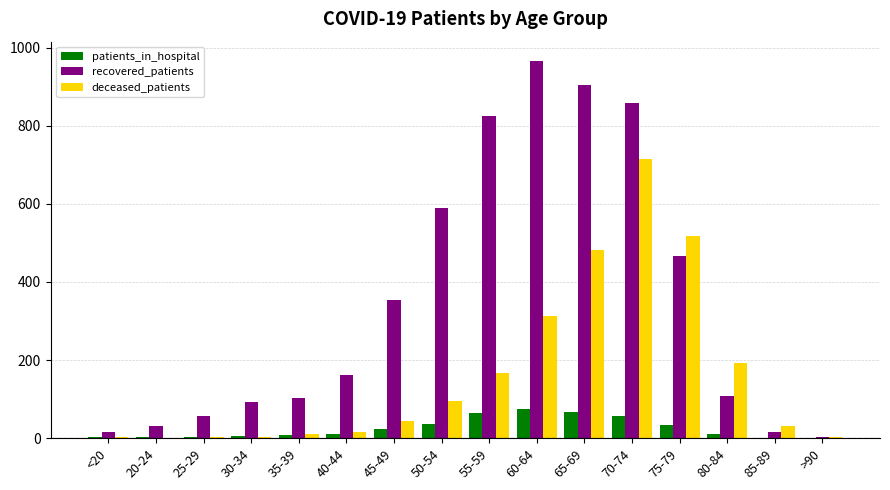

How many data points does each series have?

16